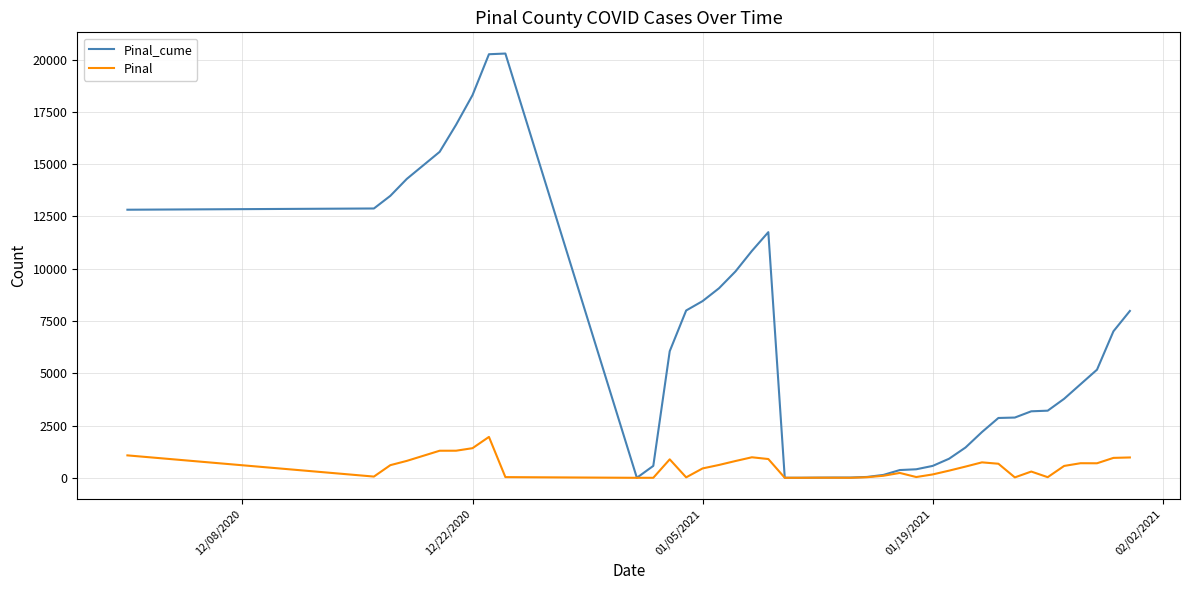

What is the average value of the Pinal_cume series?

6403